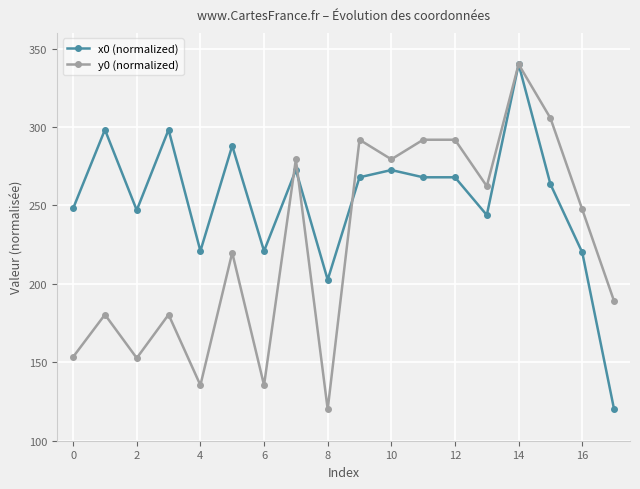

Which series has the largest total across all categories?

x0 (normalized)